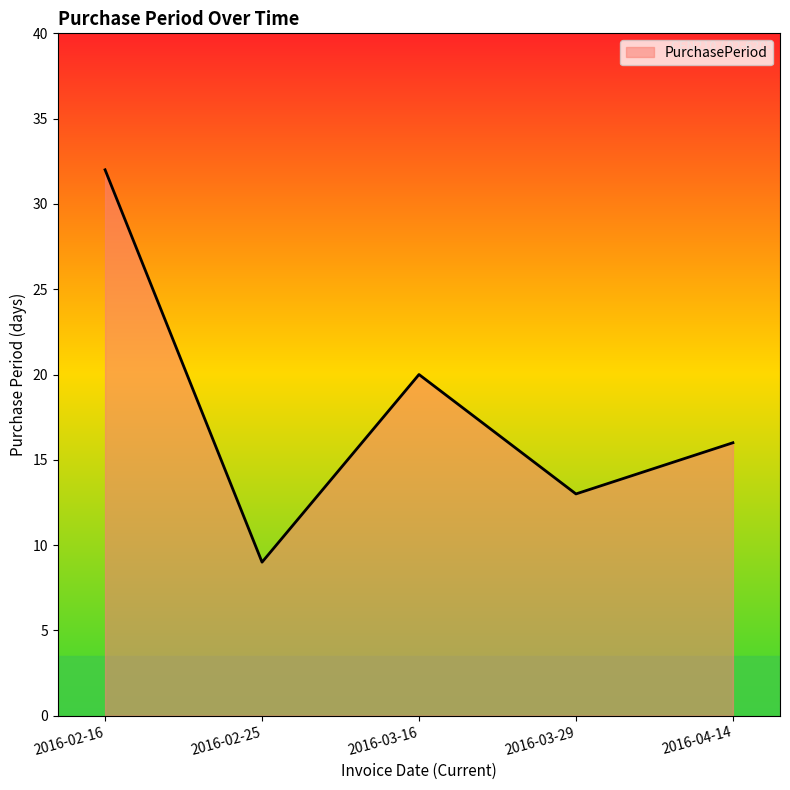

Which label corresponds to the smallest value in the chart?

2016-02-25